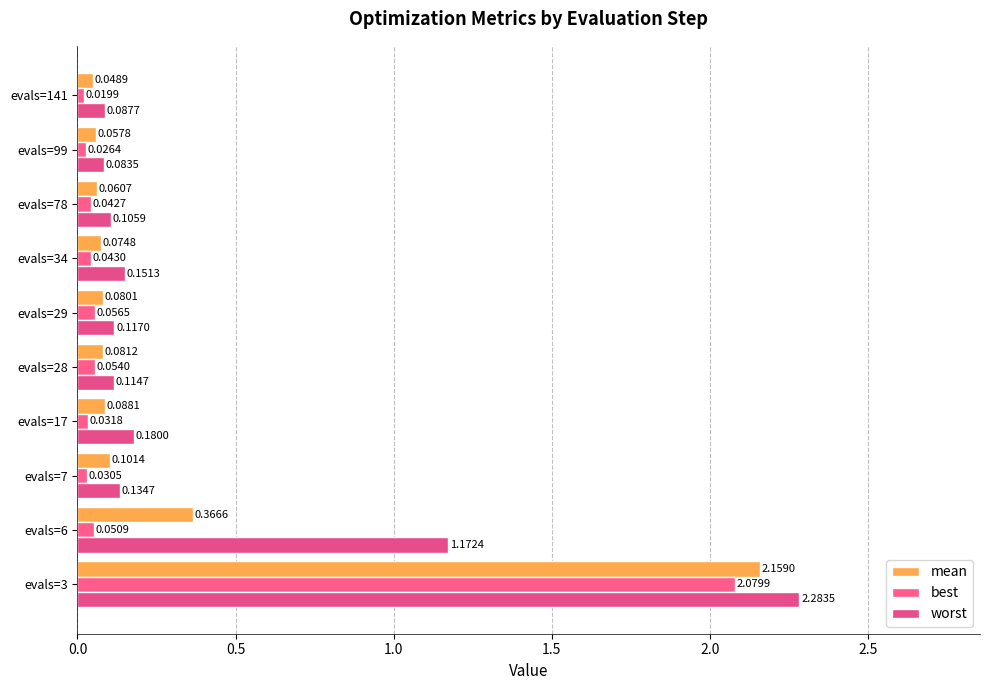

List the series in order of their peak value, highest first.

worst, mean, best